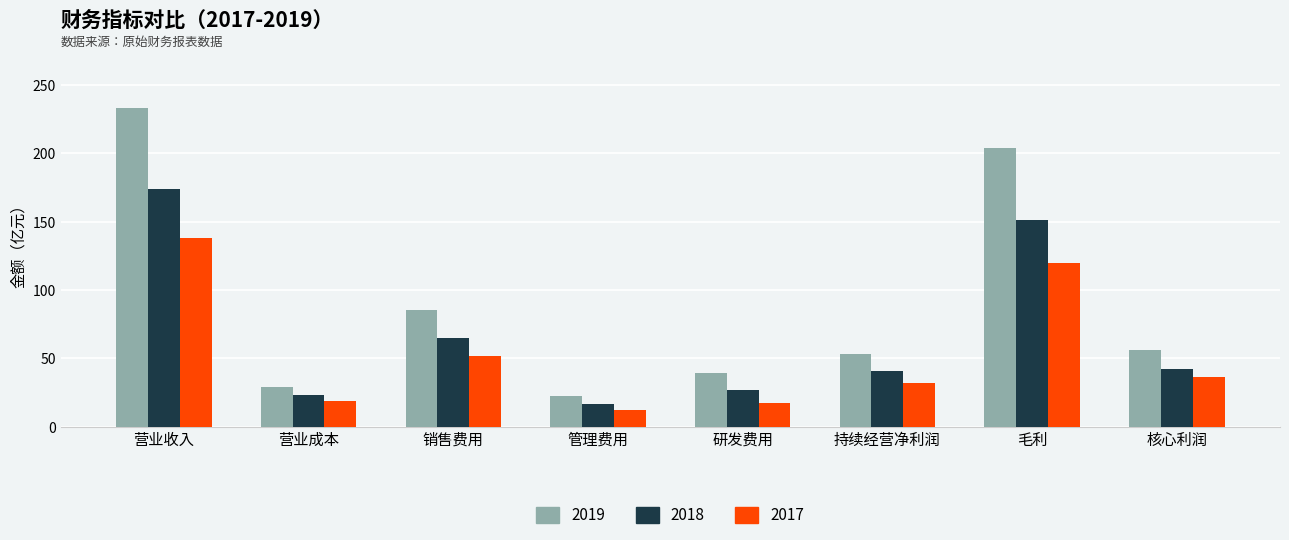

Rank the series by their maximum value, from lowest to highest.

2017, 2018, 2019